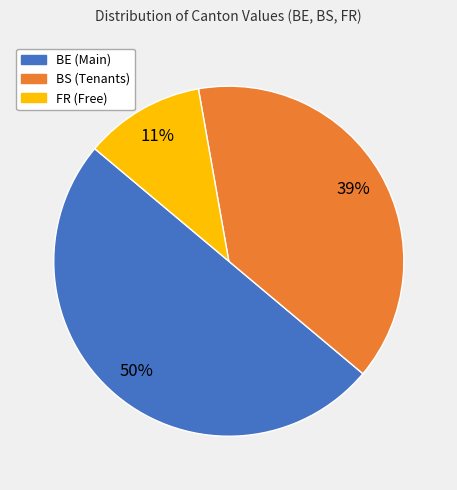

Combined, do BE and BS account for over 50%?

Yes